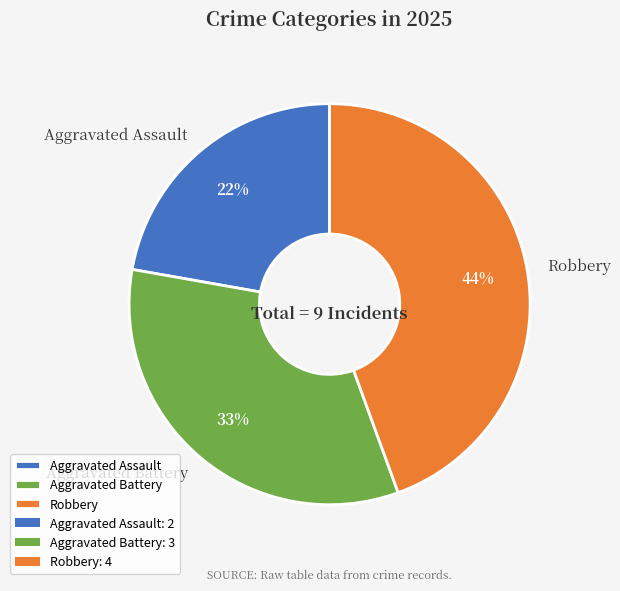

Between Robbery and Aggravated Battery, which is larger?

Robbery